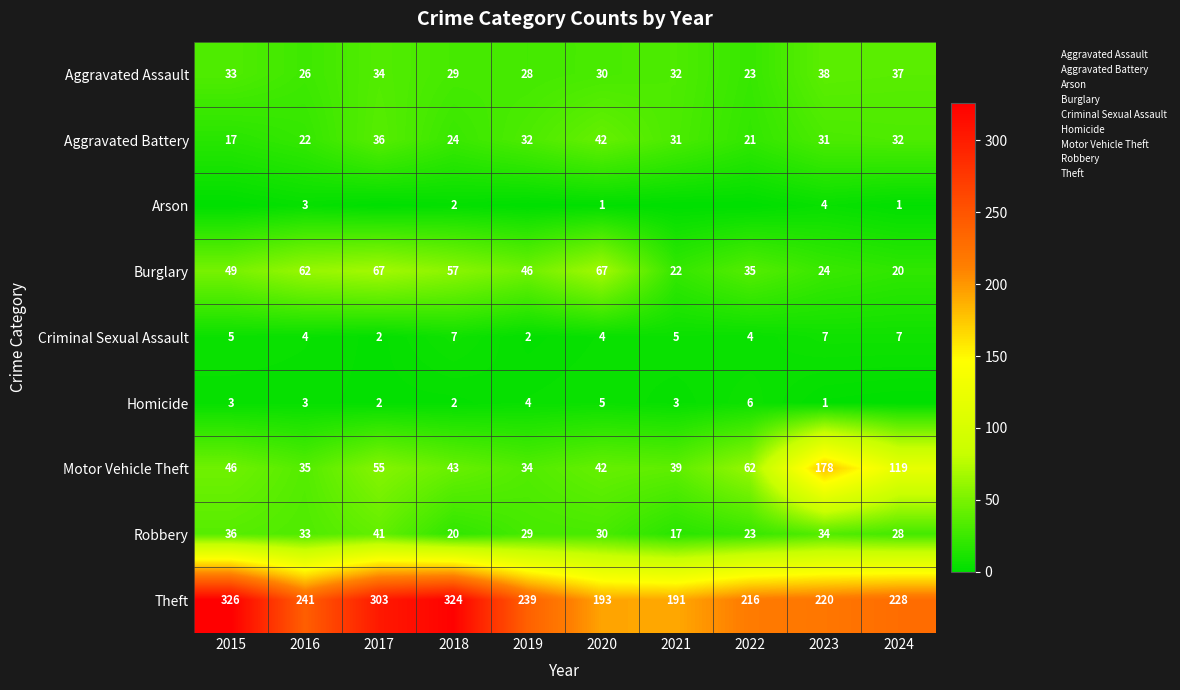

Rank the categories by Aggravated Battery value from lowest to highest.

2015, 2022, 2016, 2018, 2021, 2023, 2019, 2024, 2017, 2020